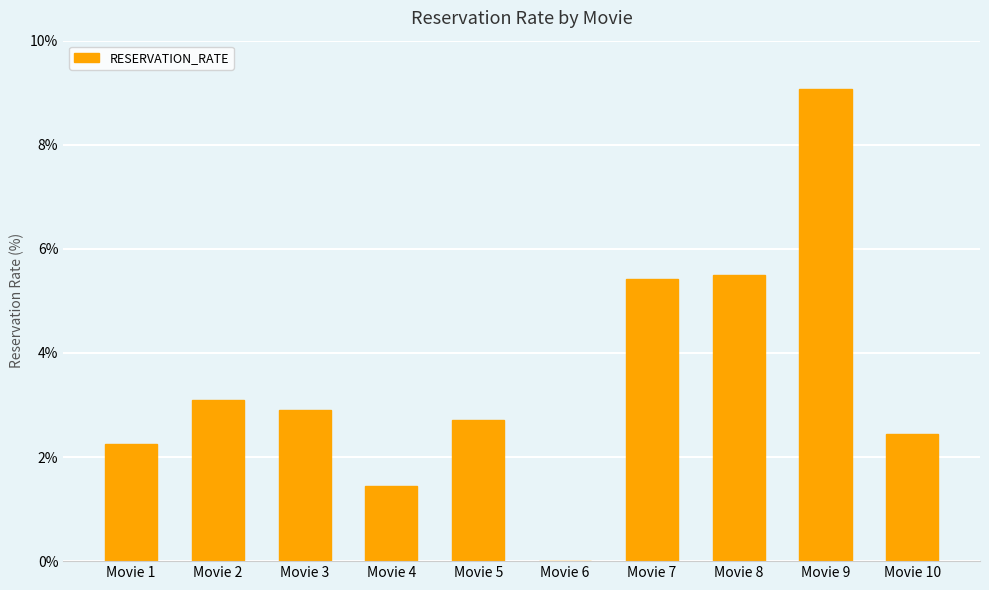

The chart shows a value of 1.5 at Movie 8. True or false?

False